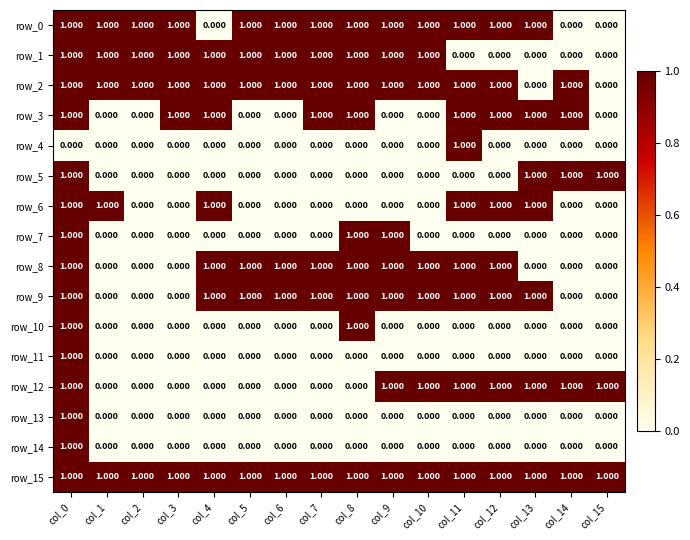

How many distinct data groups are displayed?

16